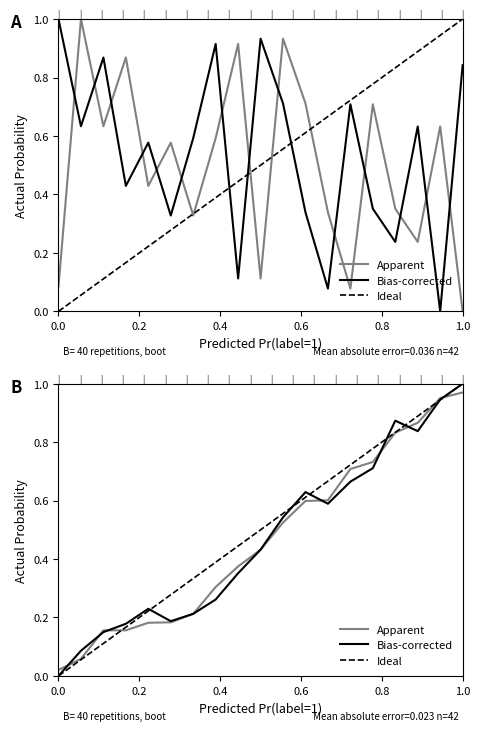

At which category is the sum across all series the highest?

1.0